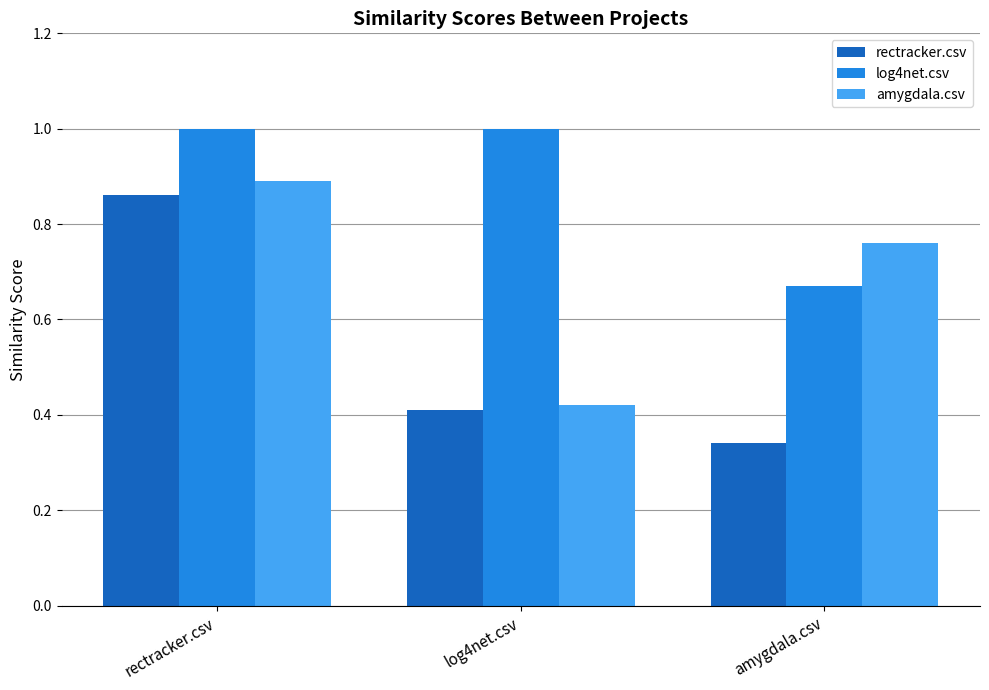

How many series are shown in this chart?

3